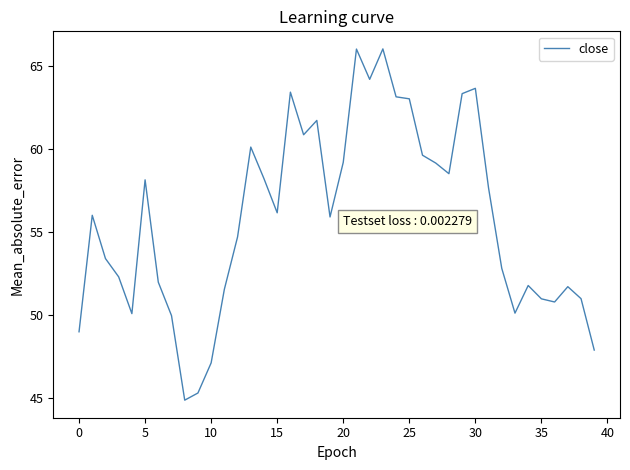

What is the minimum value shown in the chart?

44.9